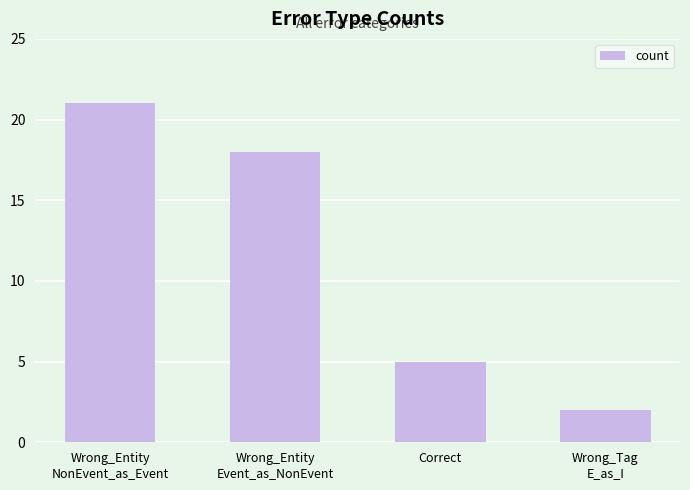

What is the label of the 4th bar from the right?

Wrong_Entity
NonEvent_as_Event